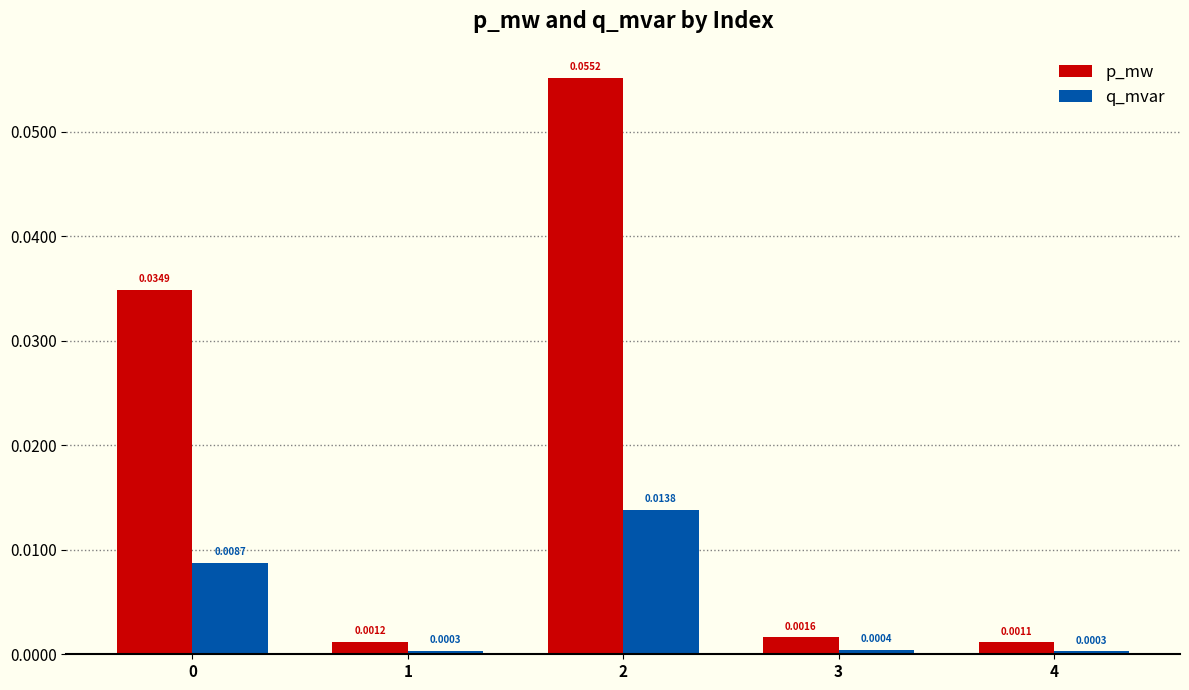

At how many categories does at least one series exceed 0?

5